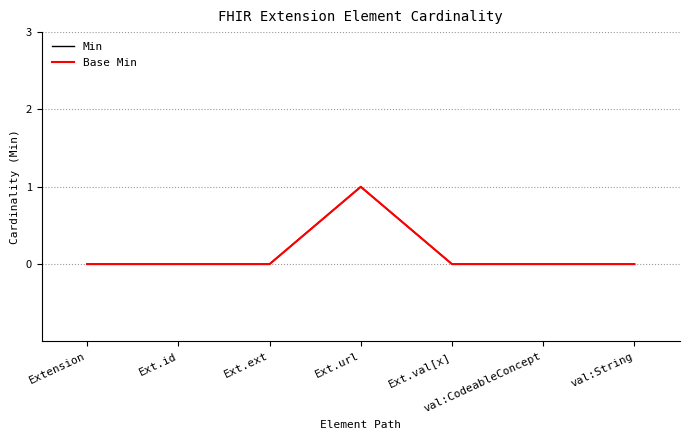

Which series has the largest total across all categories?

Min